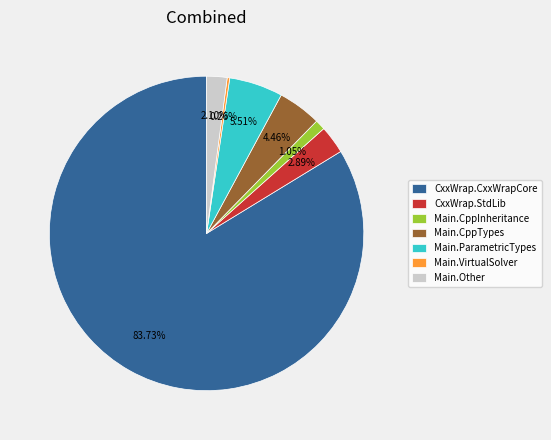

Is there a majority slice in this chart?

Yes